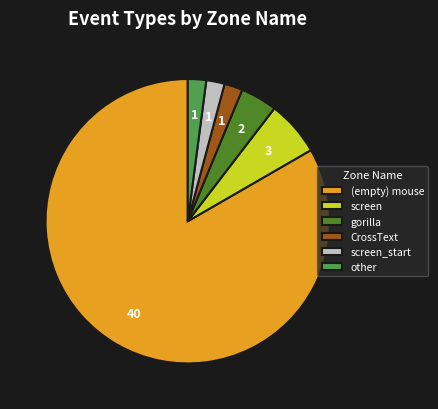

Which category has the biggest portion of the pie?

(empty) mouse